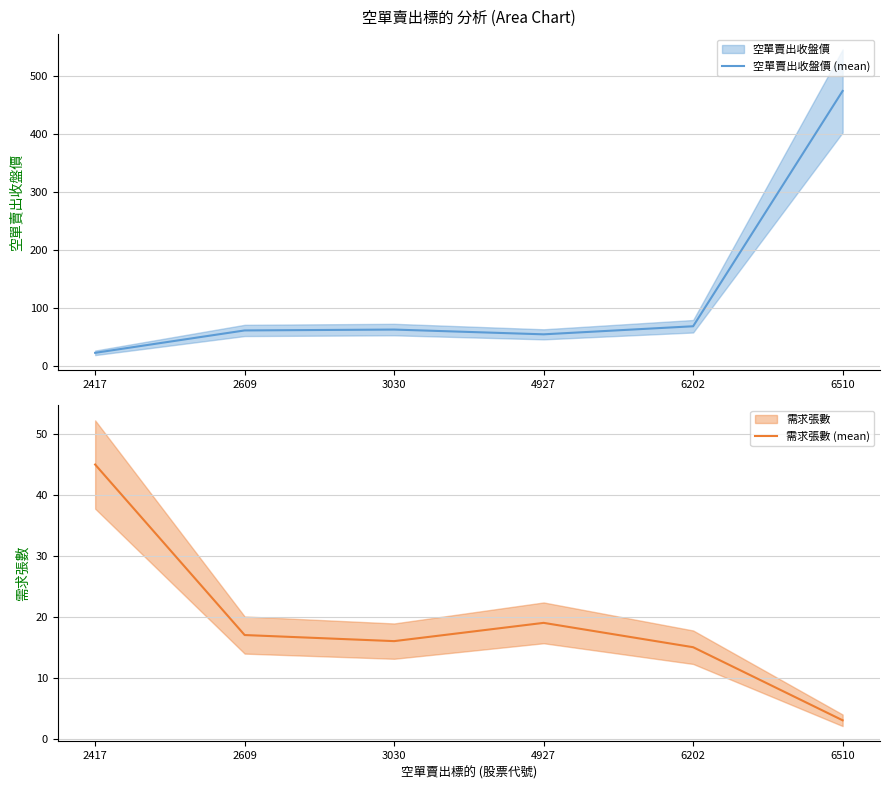

What is the sum of the 需求張數 (mean) values at 2417 and 4927?

64